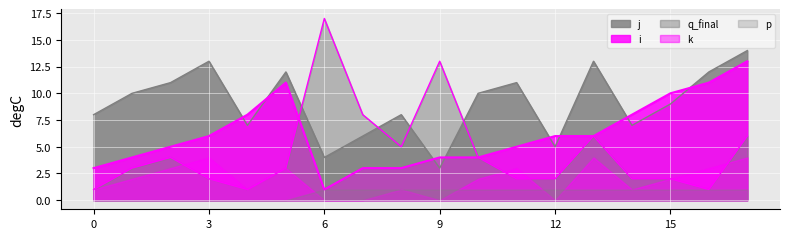

Between 3 and 13, which is larger?

3